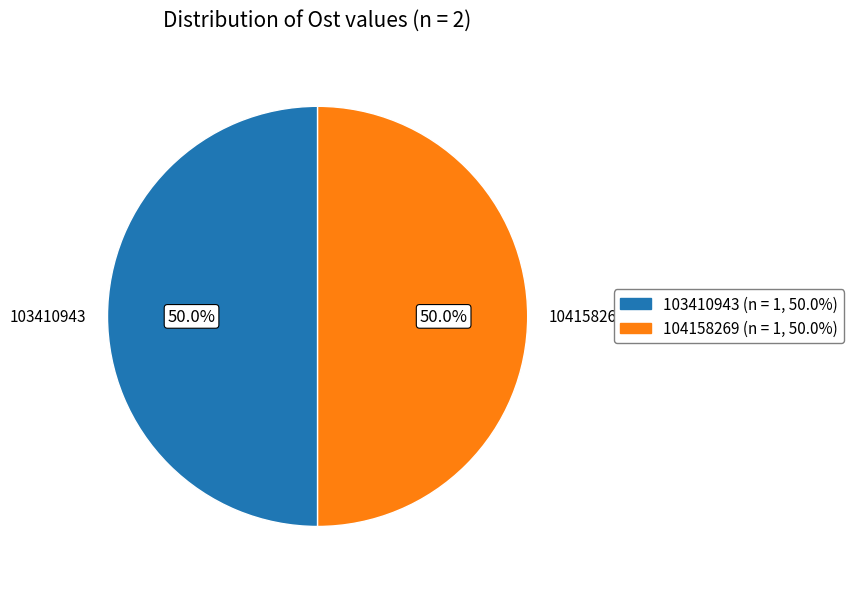

To the nearest percent, what percentage of the pie is 103410943?

50%